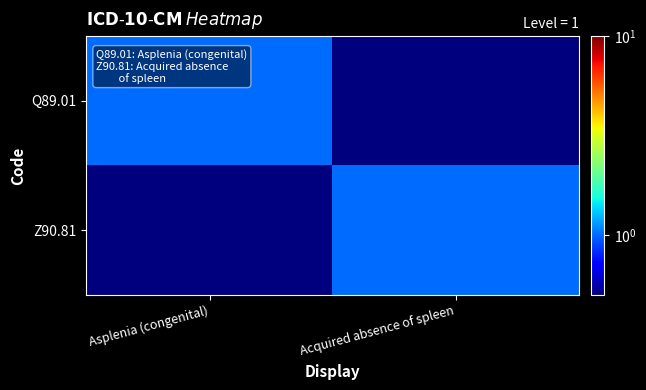

Reading right to left, transcribe all the data shown in this chart.

Q89.01: Acquired absence of spleen=0.1	Asplenia (congenital)=1.0
Z90.81: Acquired absence of spleen=1.0	Asplenia (congenital)=0.1